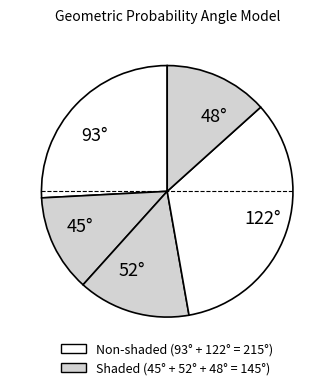

How many slices are in this pie chart?

5